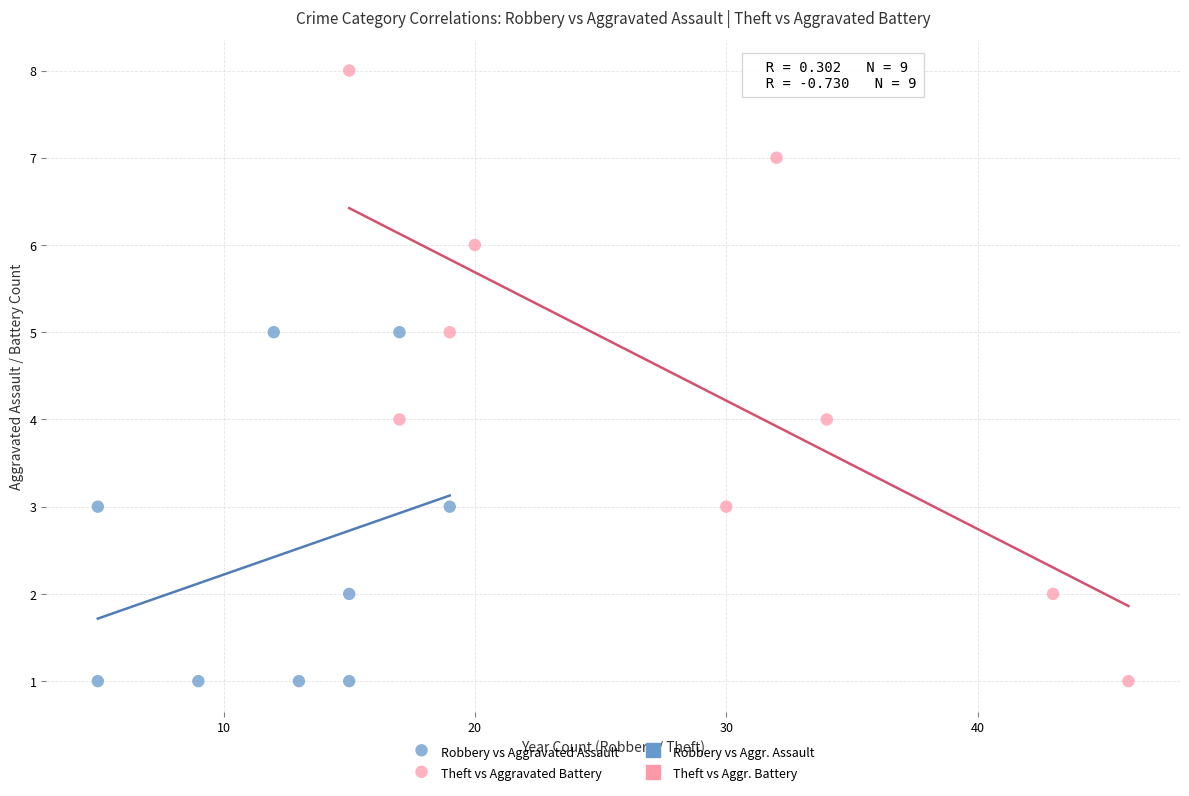

Which series has the widest spread of Y values?

Theft vs Aggravated Battery